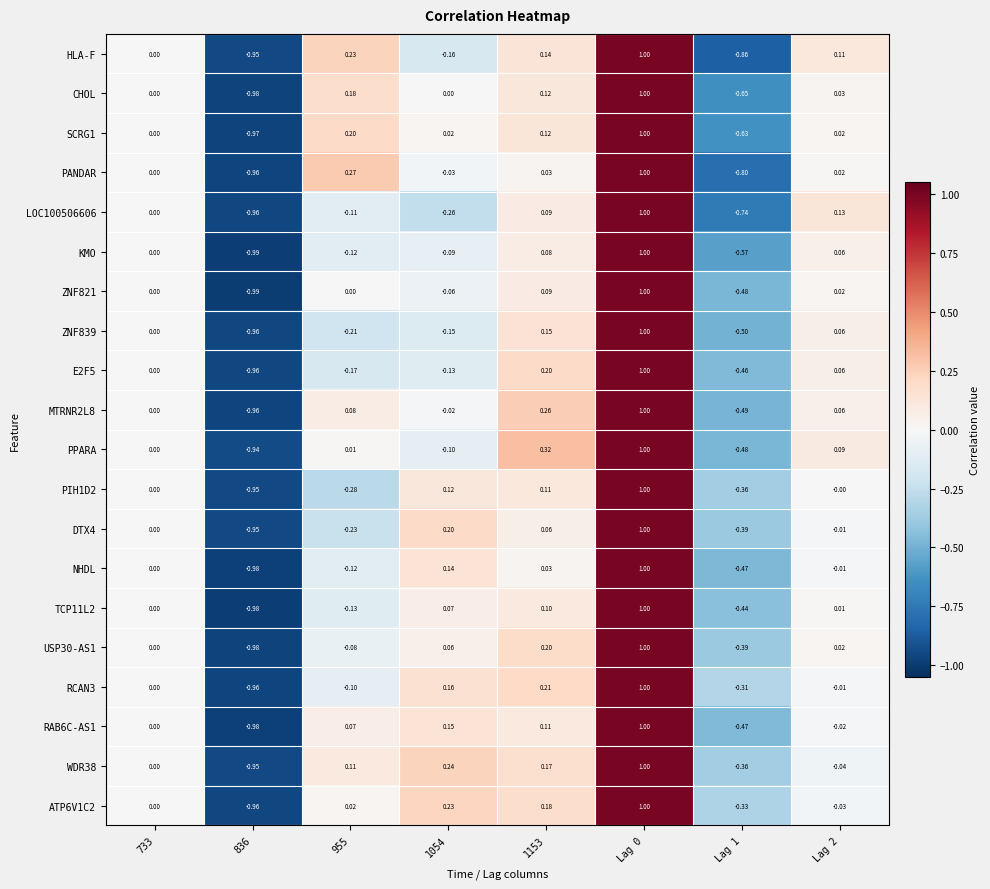

Count the number of data series in this chart.

20